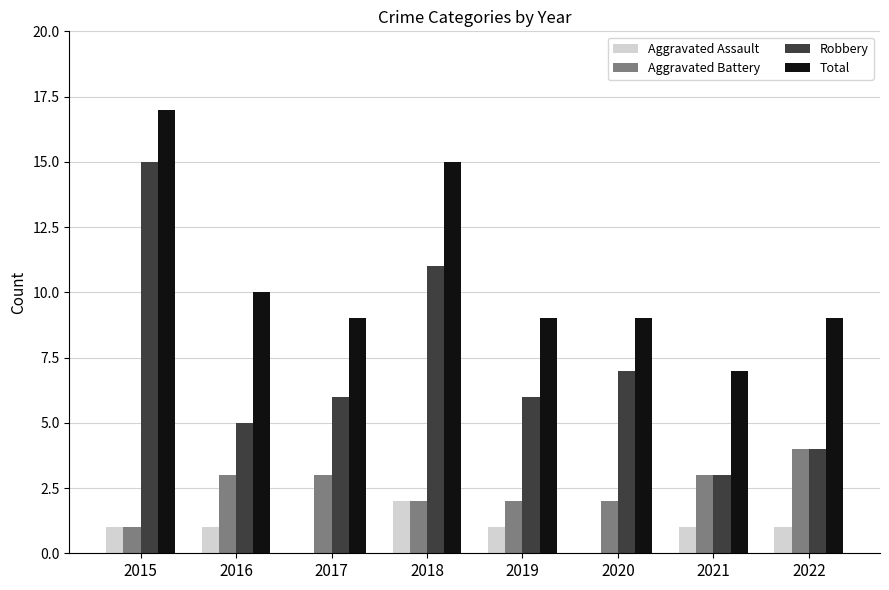

Between 2016 and 2021, which series saw the biggest shift?

Total